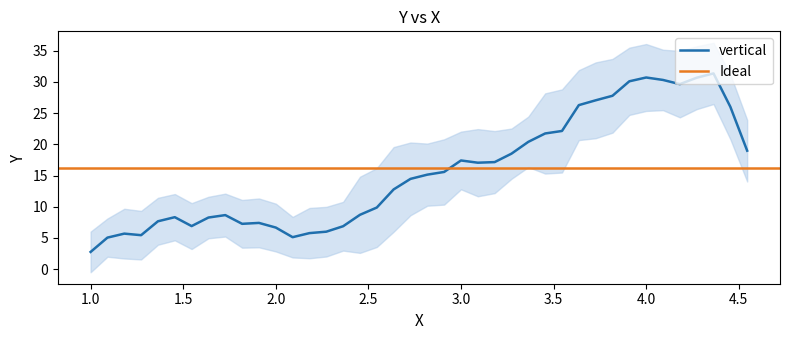

At how many categories does at least one series exceed 3?

37